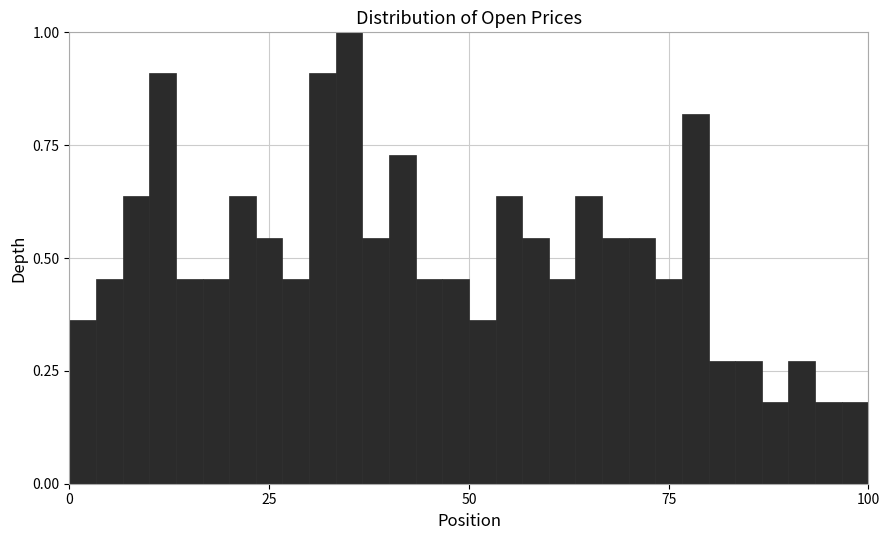

Read against the x-axis, roughly where is the centre of the tallest bar?

35